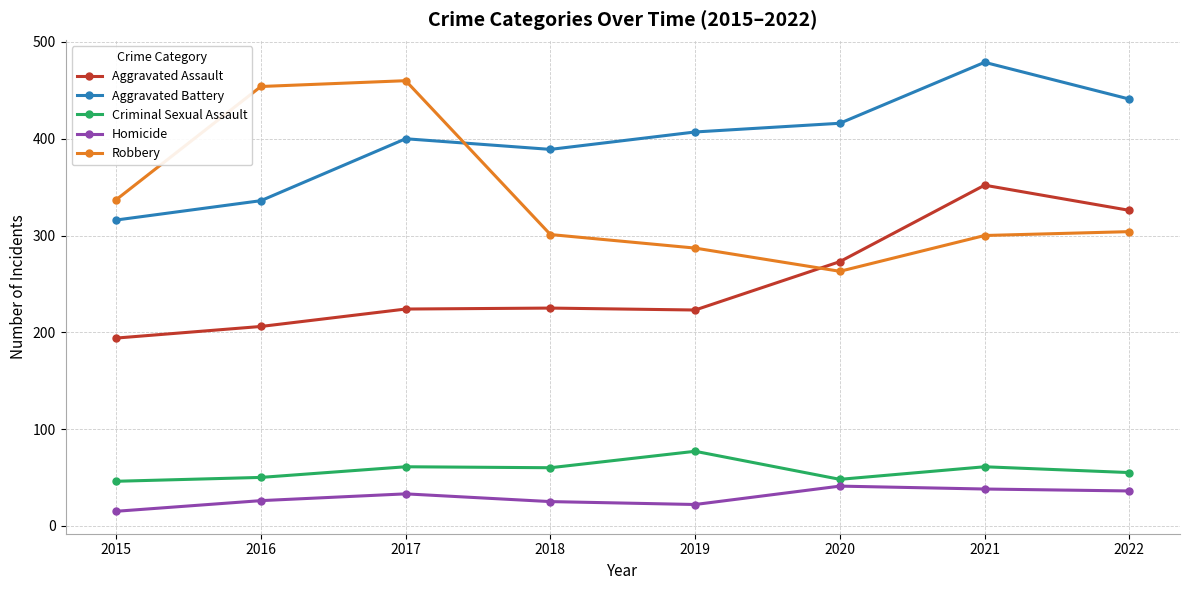

What is the value of the Criminal Sexual Assault point at the 7th from the left?

61